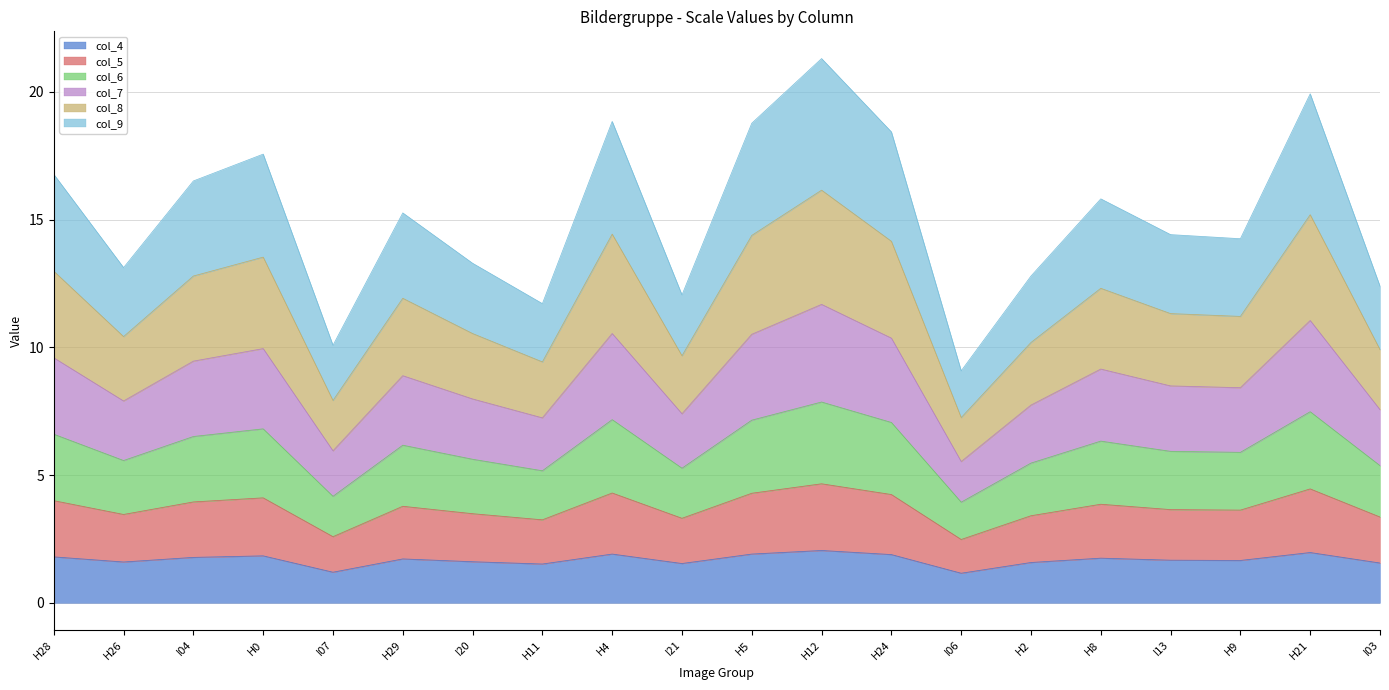

What position from the left is H28?

1